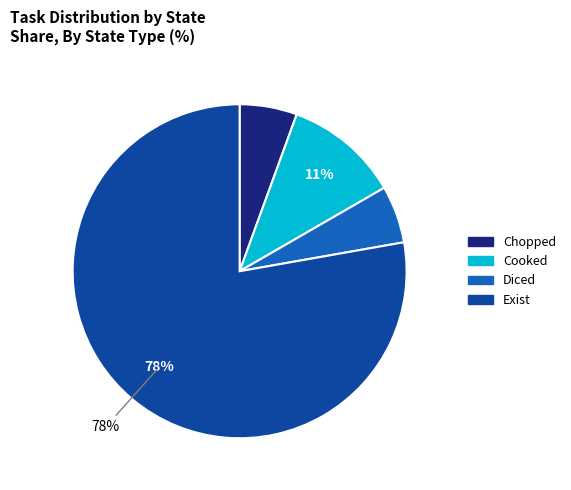

To the nearest percent, what is the average slice percentage?

25%